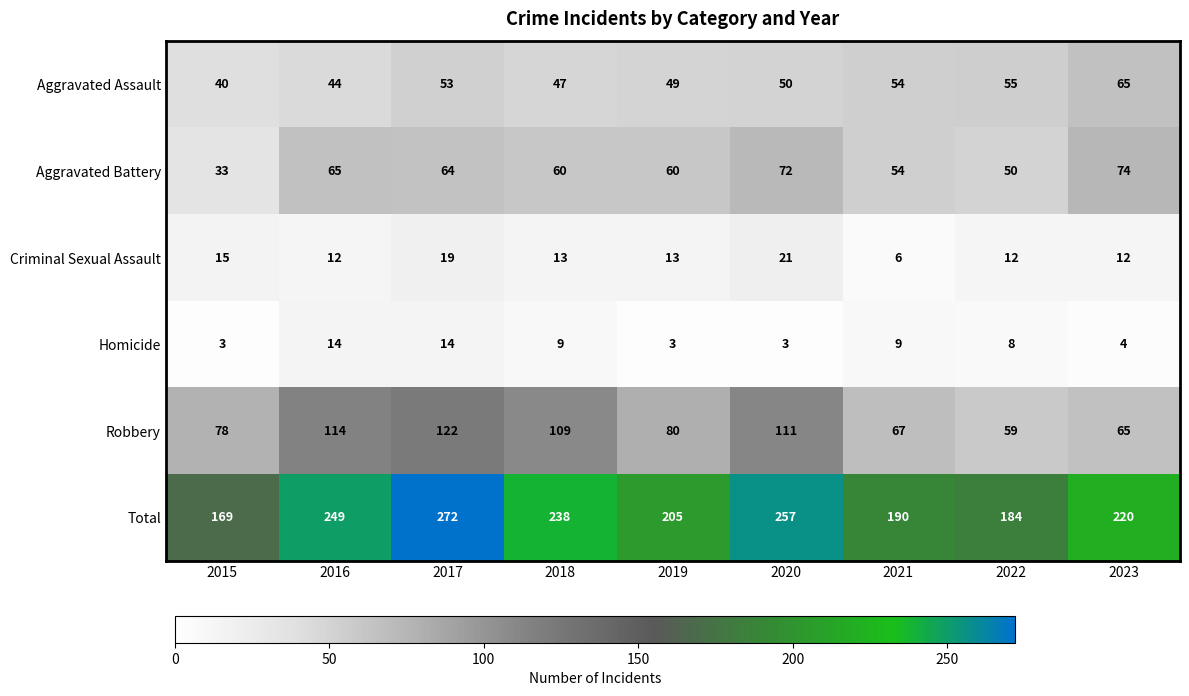

What is the approximate value of Aggravated Assault at 2021, to the nearest 5?

55